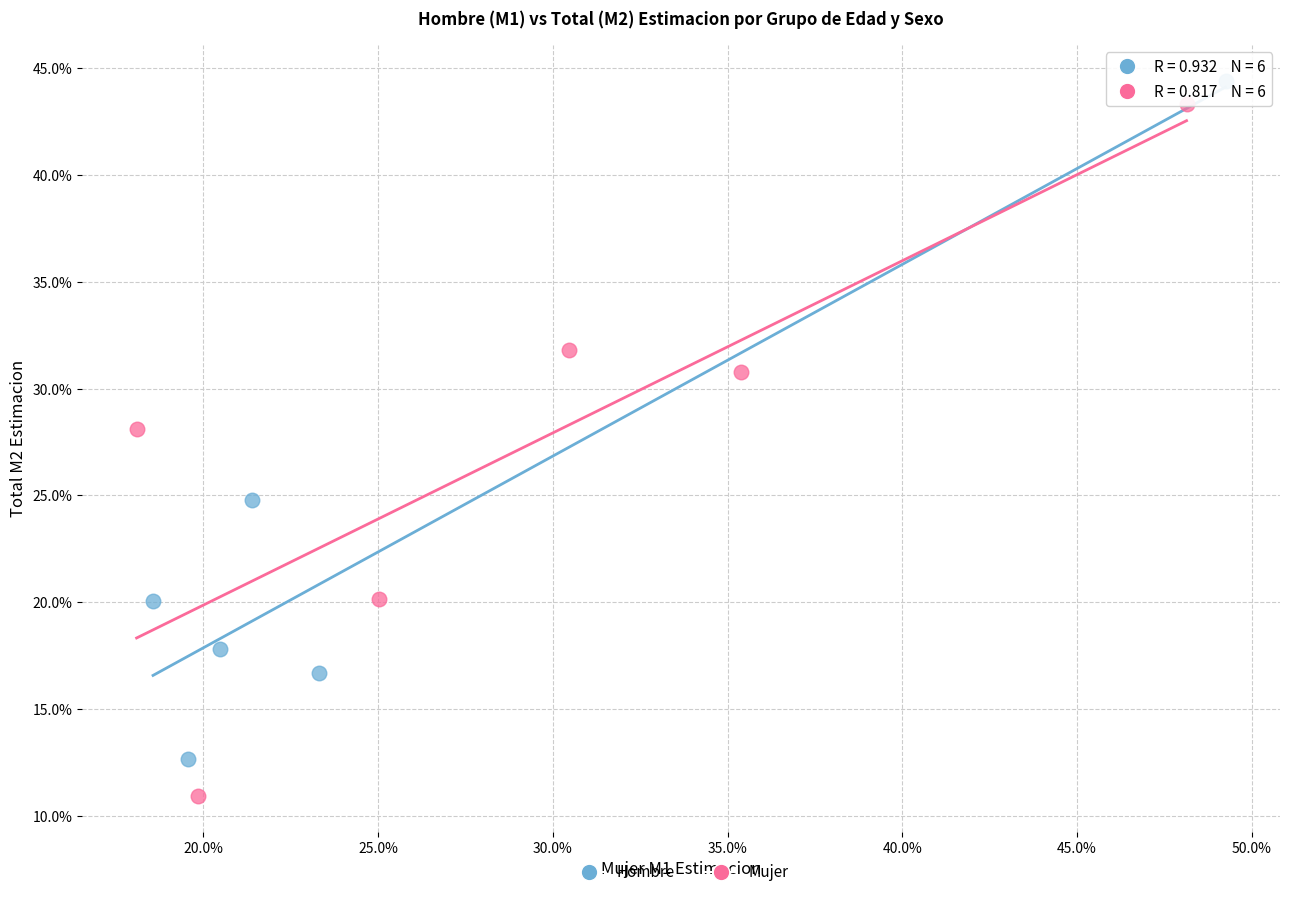

What are all the series names shown in the legend?

Hombre, Mujer